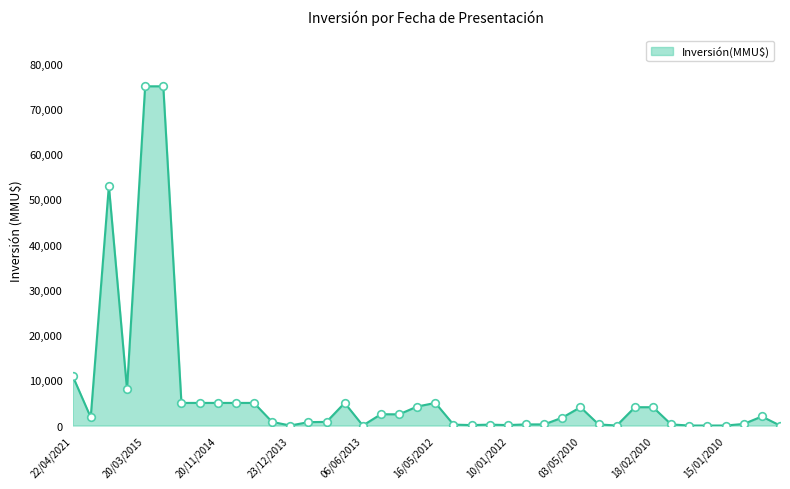

What is the difference between the maximum and minimum values?

75000